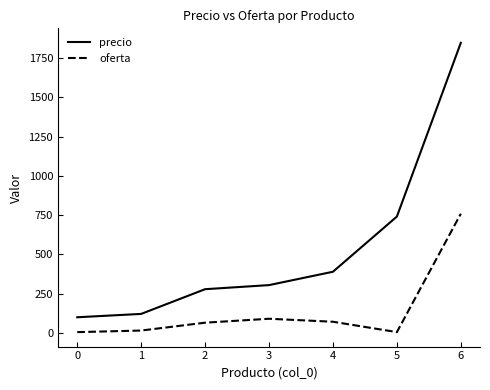

What is the difference between the maximum and minimum values in the precio series?

1745.7